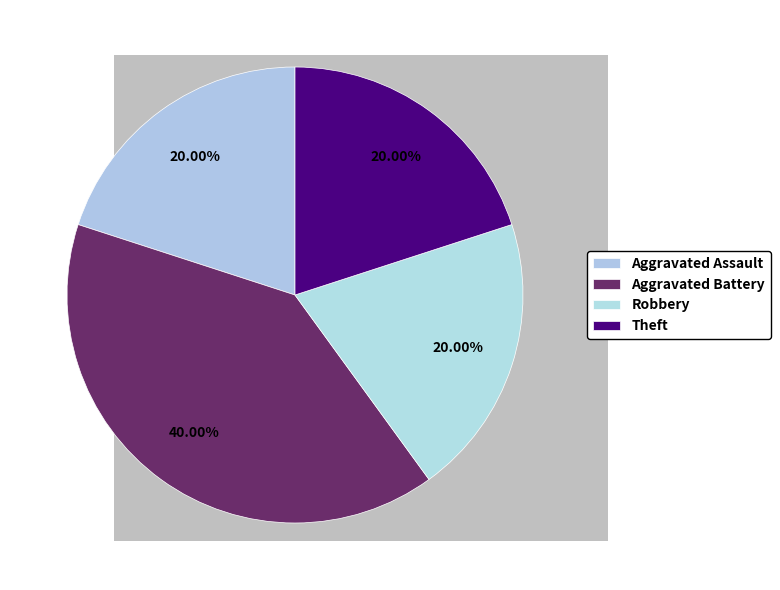

What is the ratio of the value at Theft to the value at Robbery?

1.0